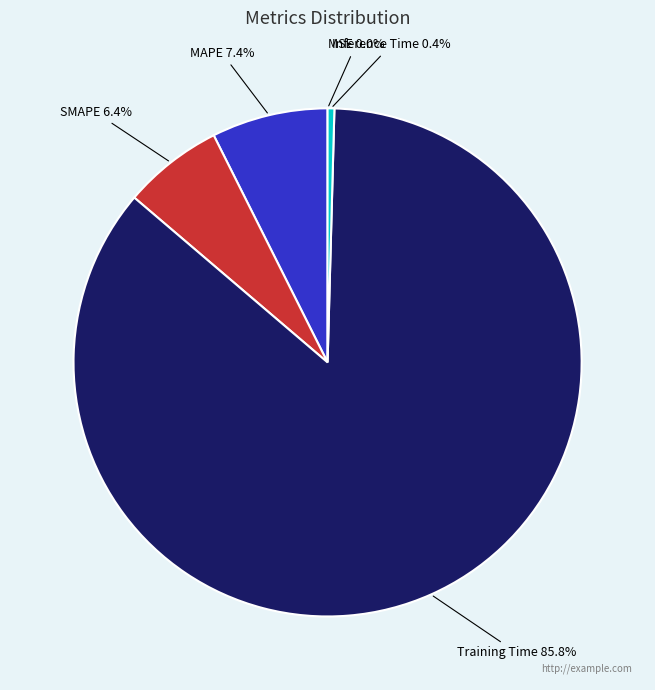

To the nearest percent, what is the combined percentage of MAPE and SMAPE?

14%